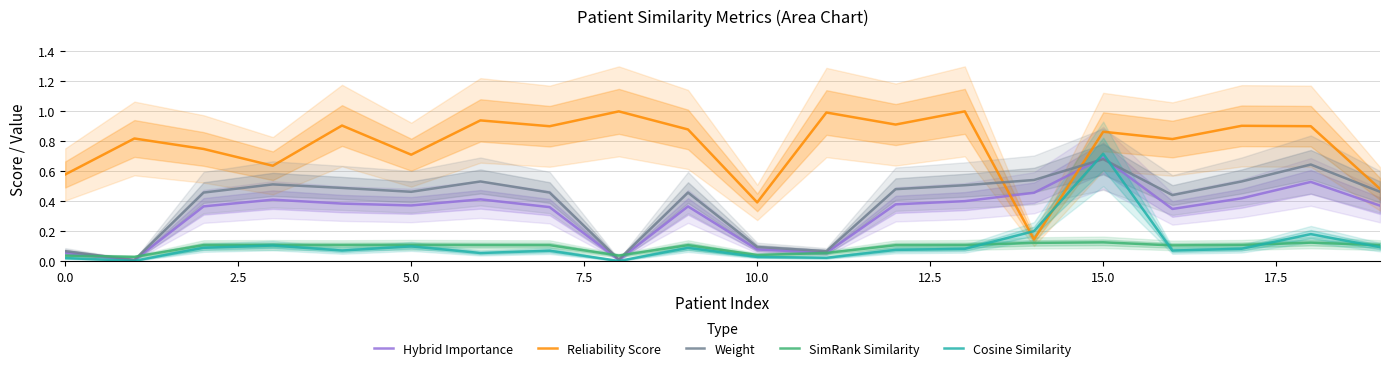

After their last crossing, which series has the higher values: Cosine Similarity or Reliability Score?

Reliability Score